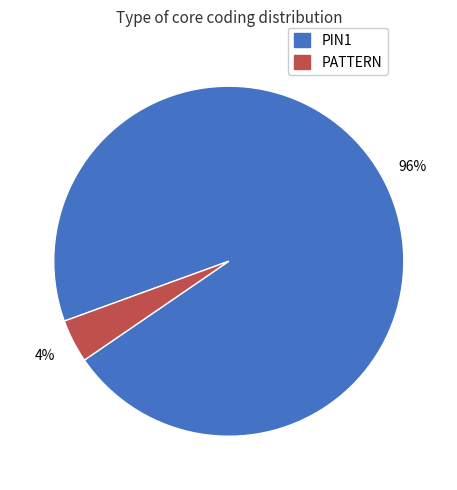

Between PIN1 and PATTERN, which is larger?

PIN1